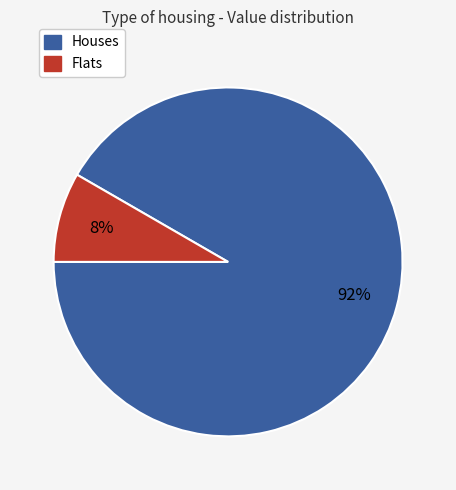

To the nearest percent, what is the average slice percentage?

50%